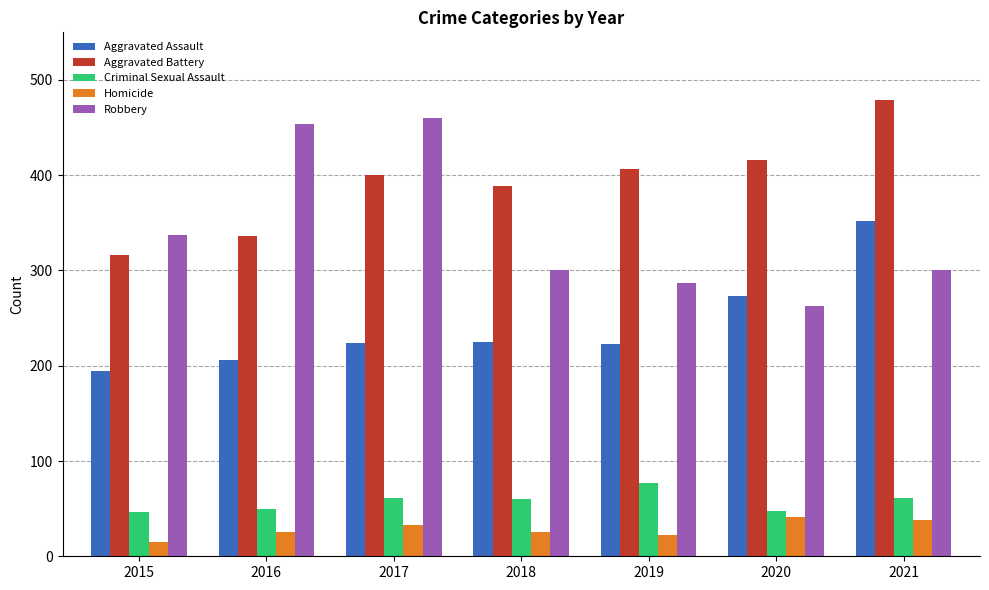

What is the difference between the Criminal Sexual Assault values at 2019 and 2020?

29